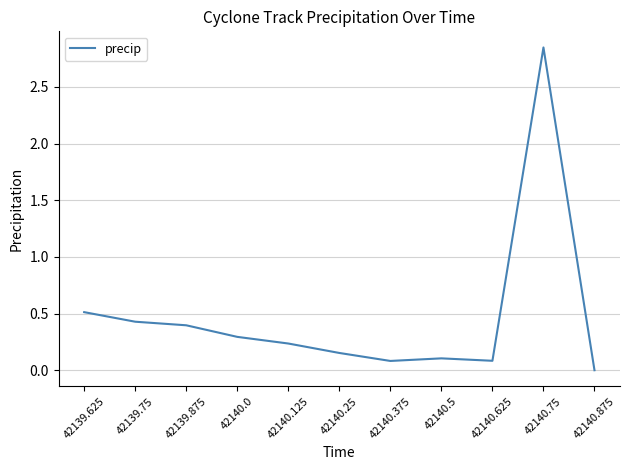

Which has a higher value, 42140.625 or 42140.75?

42140.75